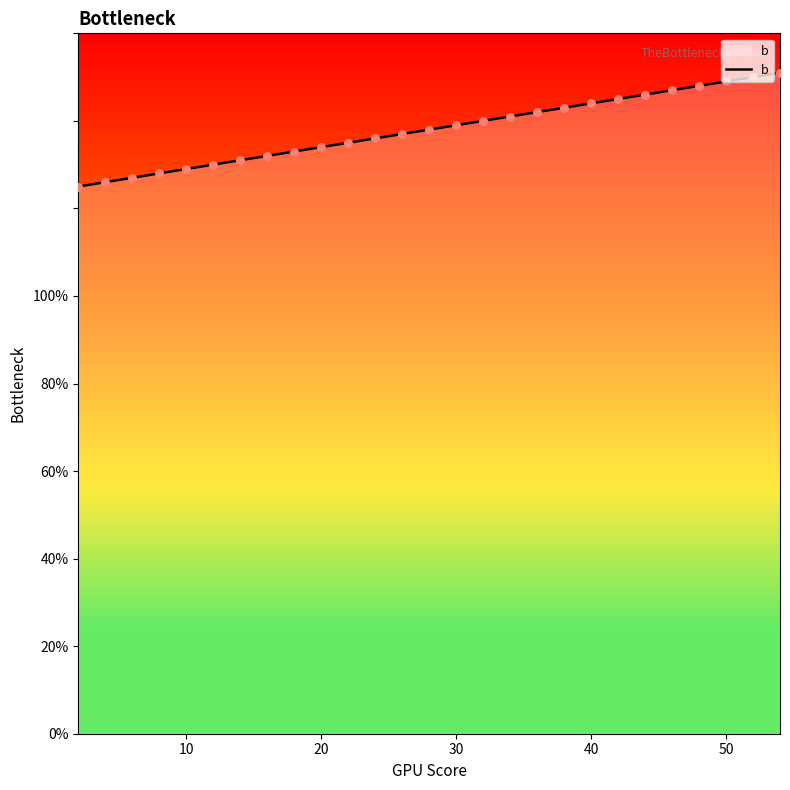

What is the greatest value displayed?

151